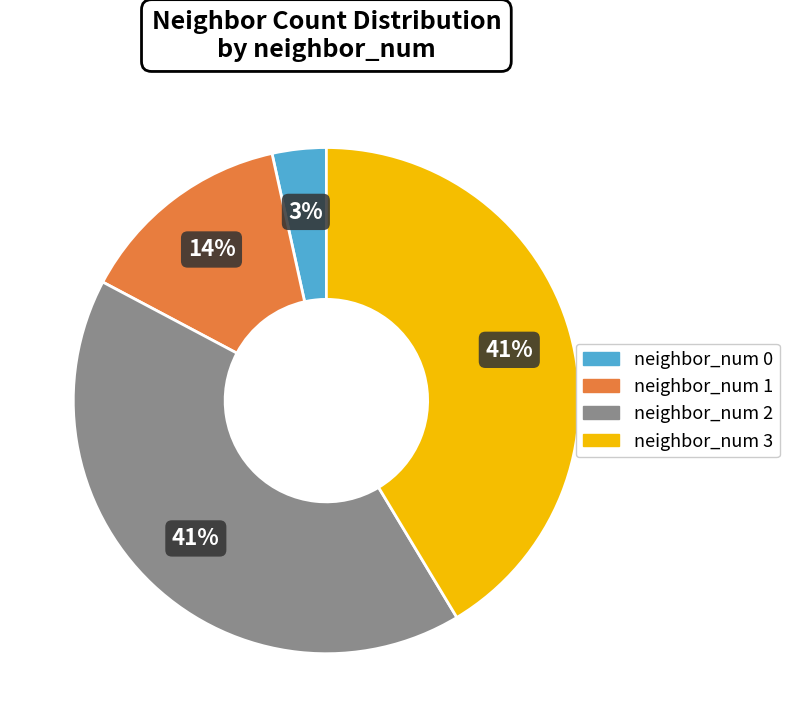

To the nearest percent, what is the difference between the neighbor_num 0 and neighbor_num 2 slice percentages?

38%